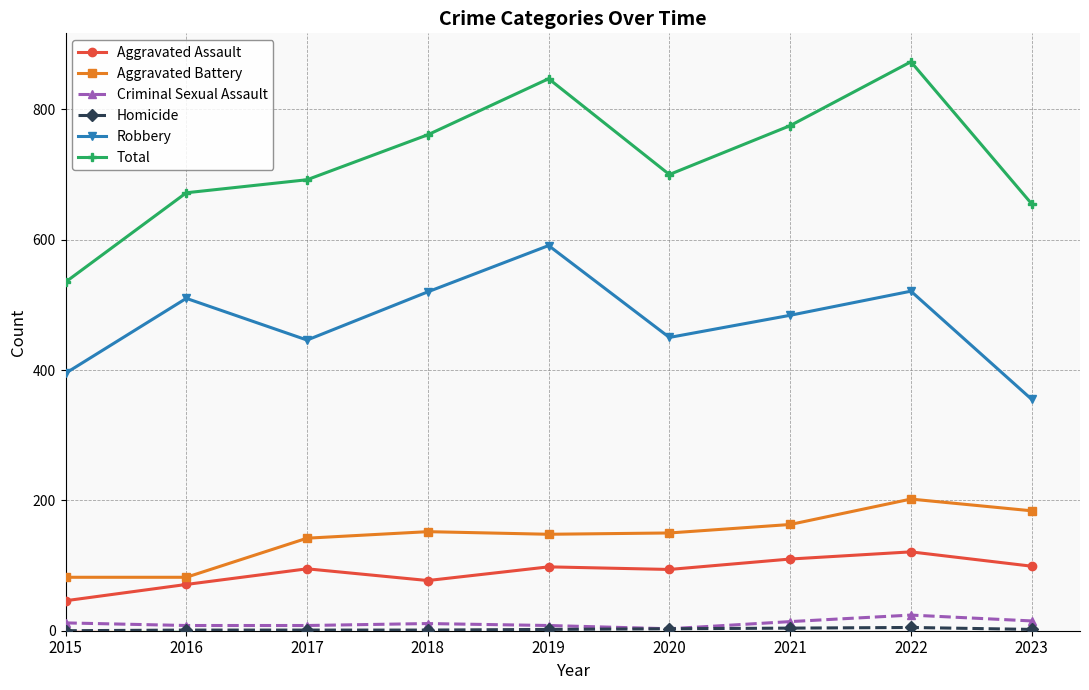

Is it true that Total equals 1200 at 2022?

False